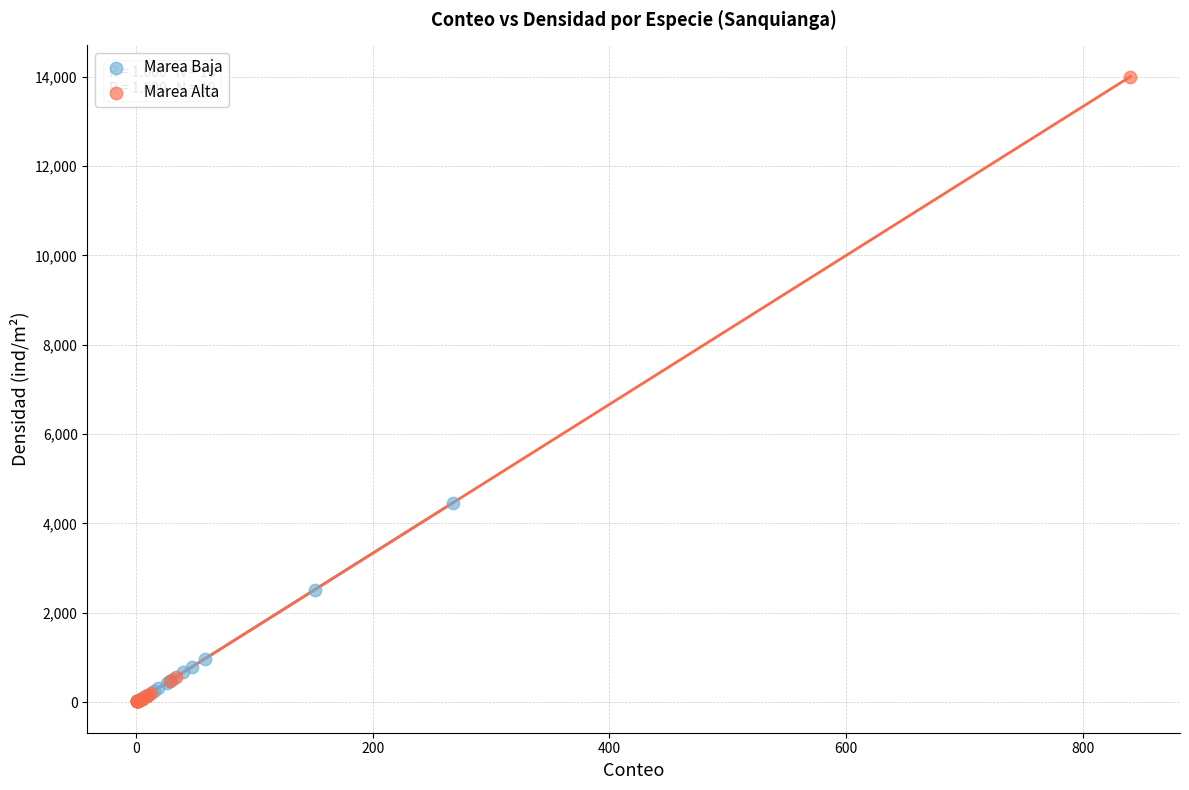

Which series reaches the maximum Y coordinate?

Marea Alta